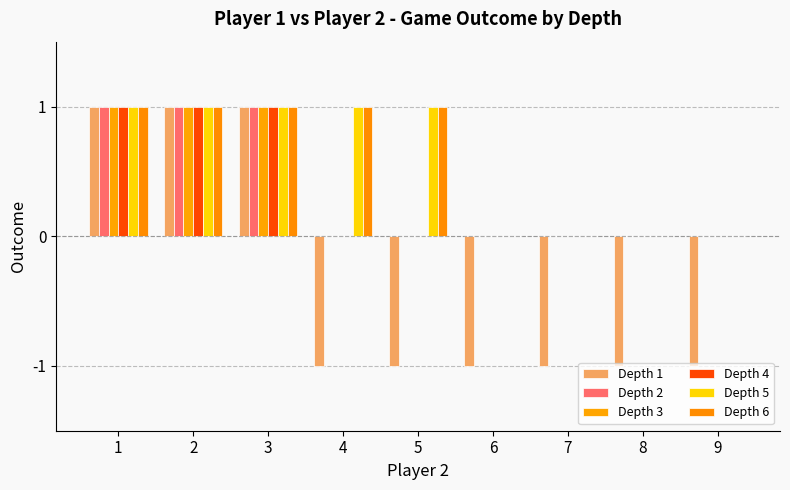

How many categories are shown in the chart?

9